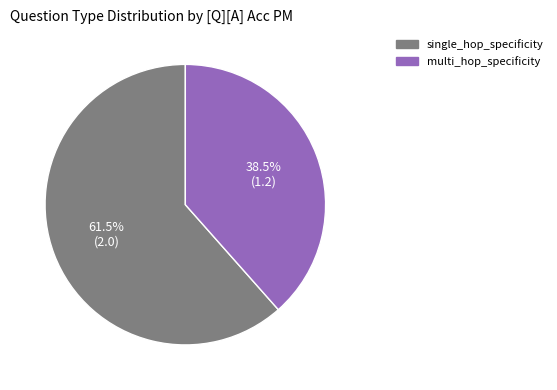

Is there any slice that represents more than half of the pie?

Yes